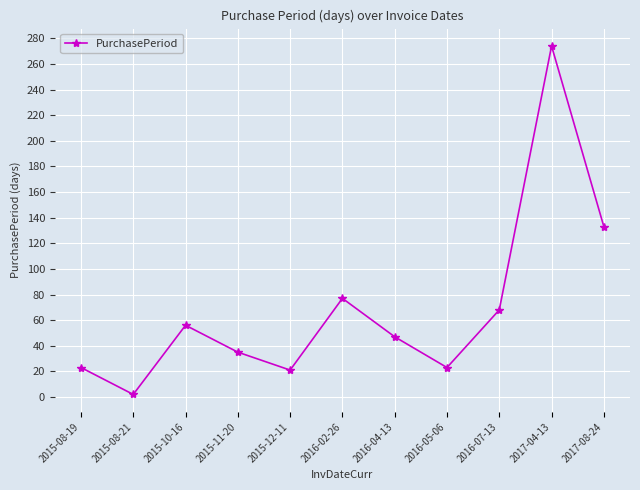

What is the maximum value shown in the chart?

274